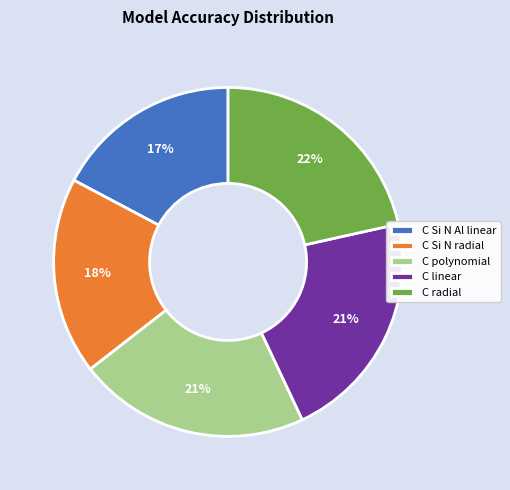

How many slices are in this pie chart?

5